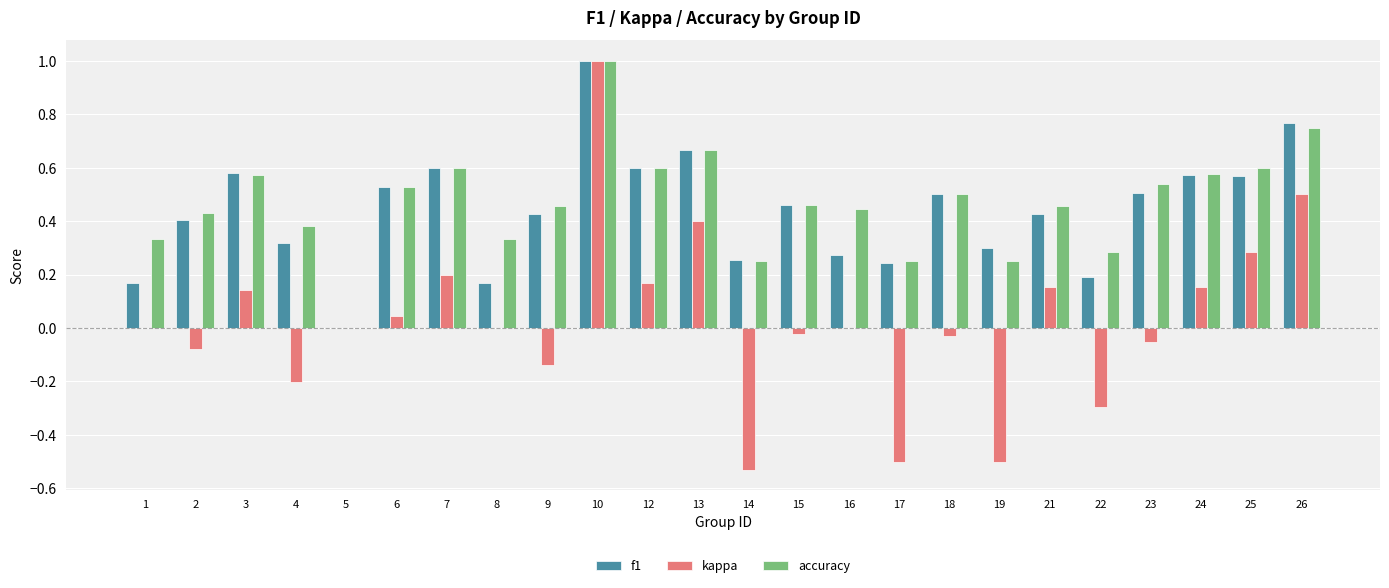

What is the greatest value displayed?

1.0